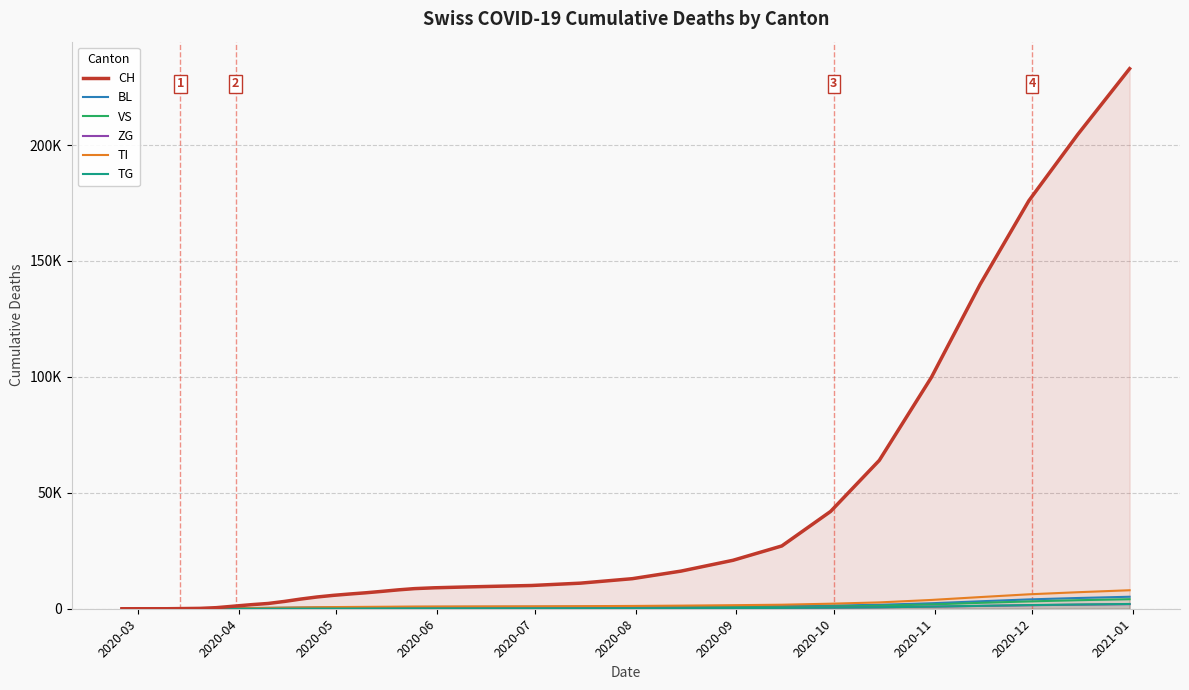

What is the average value of the BL series?

1069